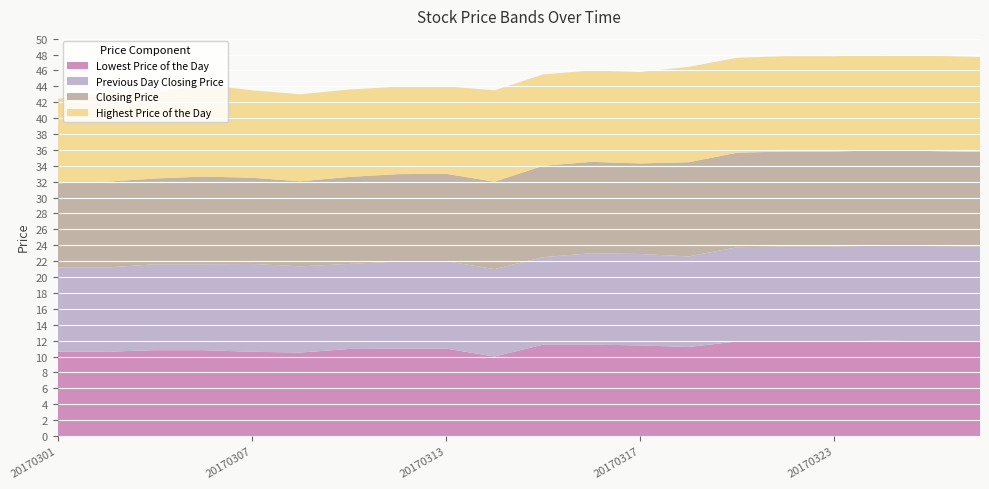

Reading right to left, extract all data points from this chart.

Lowest Price of the Day: 20170328=11.9	20170327=11.9	20170324=12.0	20170323=11.9	20170322=11.9	20170321=11.9	20170320=11.2	20170317=11.4	20170316=11.5	20170315=11.5	20170314=10.0	20170313=11.0	20170310=11.0	20170309=10.9	20170308=10.5	20170307=10.6	20170306=10.8	20170303=10.8	20170302=10.6	20170301=10.6
Previous Day Closing Price: 20170328=11.9	20170327=12.0	20170324=11.9	20170323=11.9	20170322=11.9	20170321=11.8	20170320=11.4	20170317=11.5	20170316=11.5	20170315=11.0	20170314=11.0	20170313=11.0	20170310=10.9	20170309=10.7	20170308=10.8	20170307=11.1	20170306=10.8	20170303=10.8	20170302=10.6	20170301=10.6
Closing Price: 20170328=11.9	20170327=11.9	20170324=12.0	20170323=11.9	20170322=11.9	20170321=11.9	20170320=11.8	20170317=11.4	20170316=11.5	20170315=11.5	20170314=11.0	20170313=11.0	20170310=11.0	20170309=10.9	20170308=10.7	20170307=10.8	20170306=11.1	20170303=10.8	20170302=10.8	20170301=10.6
Highest Price of the Day: 20170328=11.9	20170327=12.0	20170324=12.0	20170323=12.0	20170322=12.0	20170321=11.9	20170320=12.0	20170317=11.5	20170316=11.5	20170315=11.5	20170314=11.5	20170313=11.0	20170310=11.0	20170309=11.0	20170308=10.9	20170307=11.0	20170306=11.6	20170303=10.8	20170302=11.0	20170301=10.7